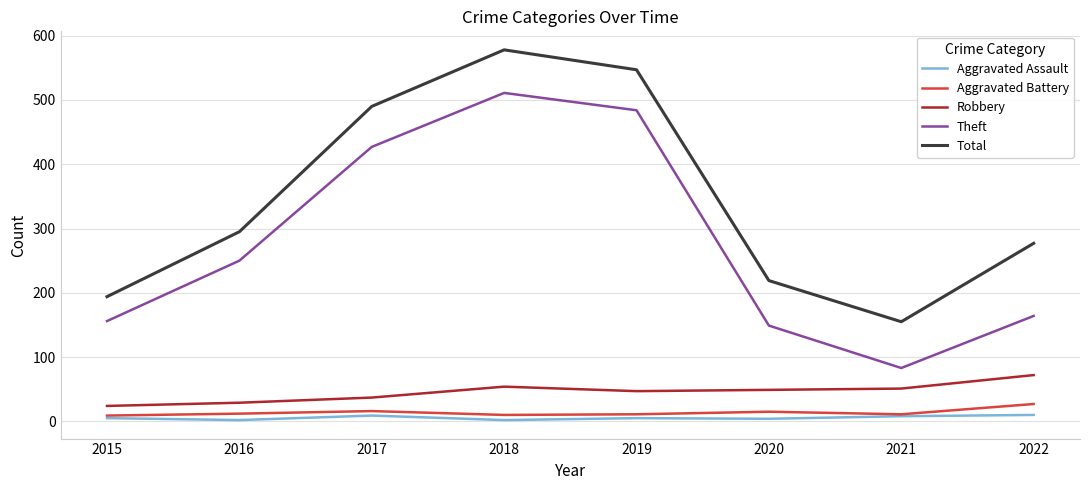

True or false: Aggravated Assault and Robbery intersect in this chart.

False